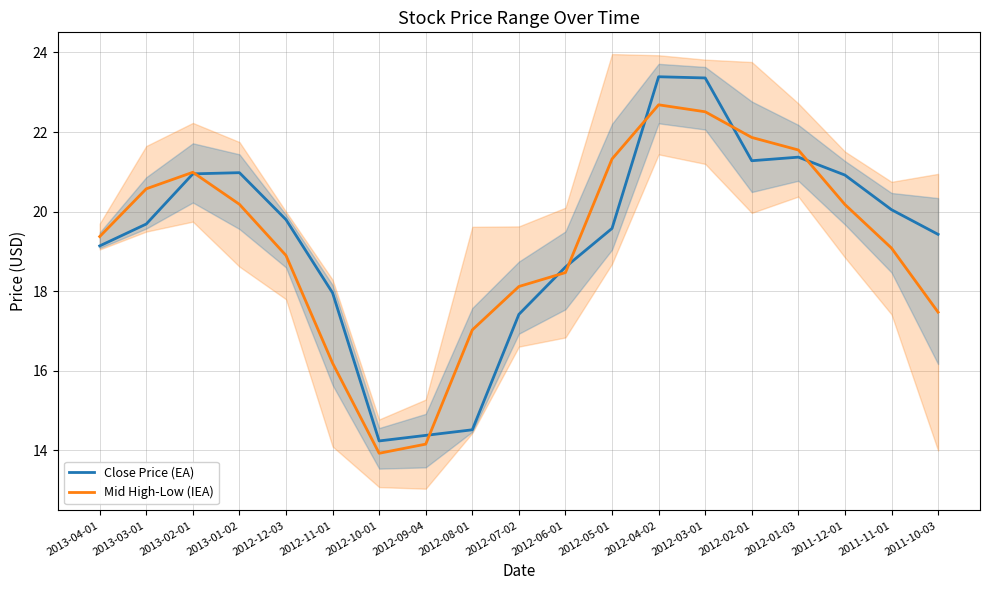

Reading left to right, transcribe all the data shown in this chart.

Close Price (EA): 19.1	19.7	21.0	21.0	19.8	18.0	14.2	14.4	14.5	17.4	18.6	19.6	23.4	23.4	21.3	21.4	20.9	20.0	19.4
Mid High-Low (IEA): 19.4	20.6	21.0	20.2	18.9	16.2	13.9	14.2	17.0	18.1	18.5	21.3	22.7	22.5	21.9	21.5	20.2	19.1	17.5